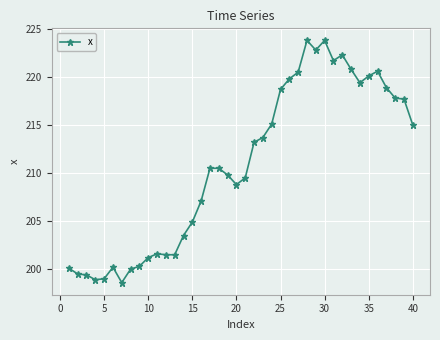

How many data points are less than 210?

19